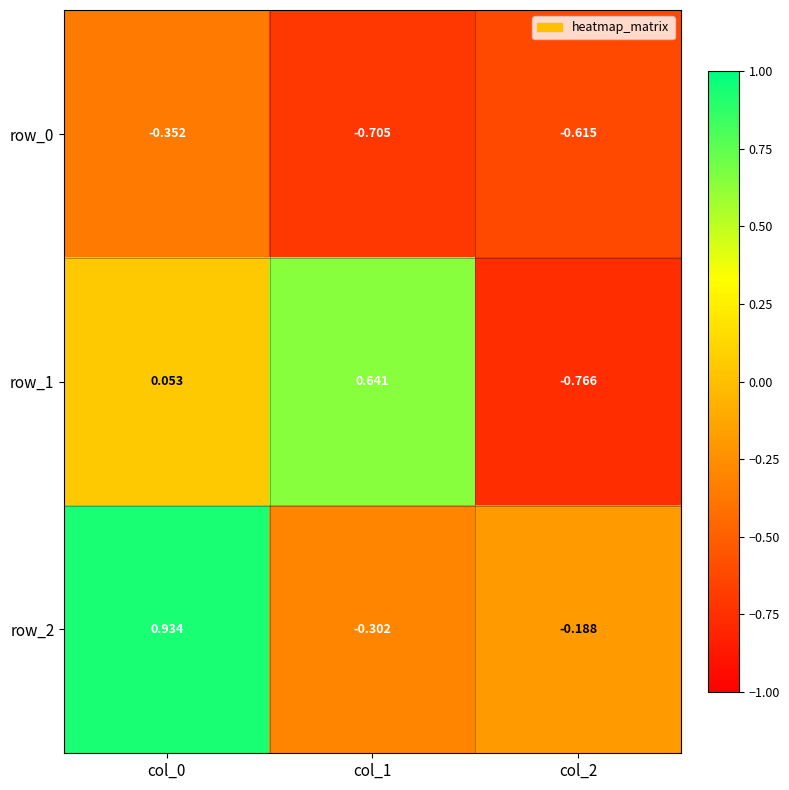

Is the value of row_0 at col_2 greater than the value of row_1 at col_1?

No